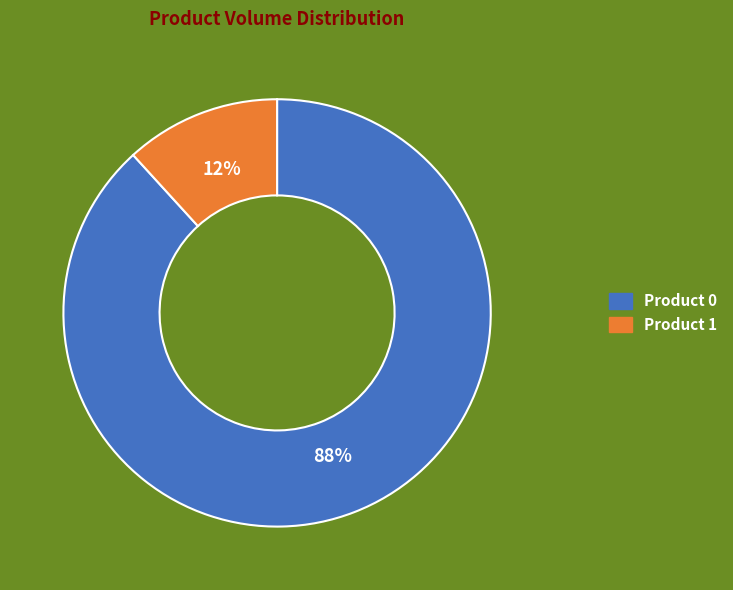

Is the sum of Product 0 and Product 1 greater than half?

Yes